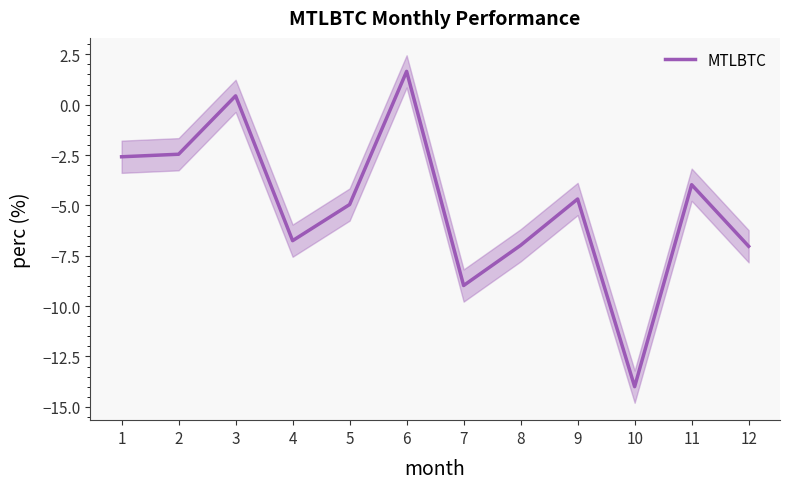

How many points are lower than both their immediate neighbors (excluding endpoints)?

3